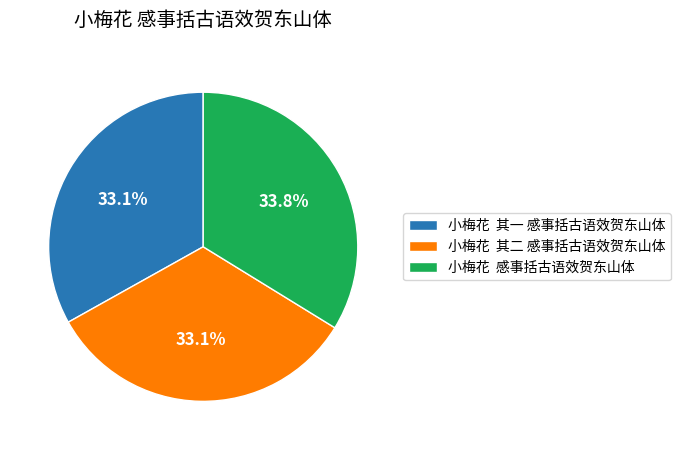

Which slice is the largest?

小梅花 感事括古语效贺东山体